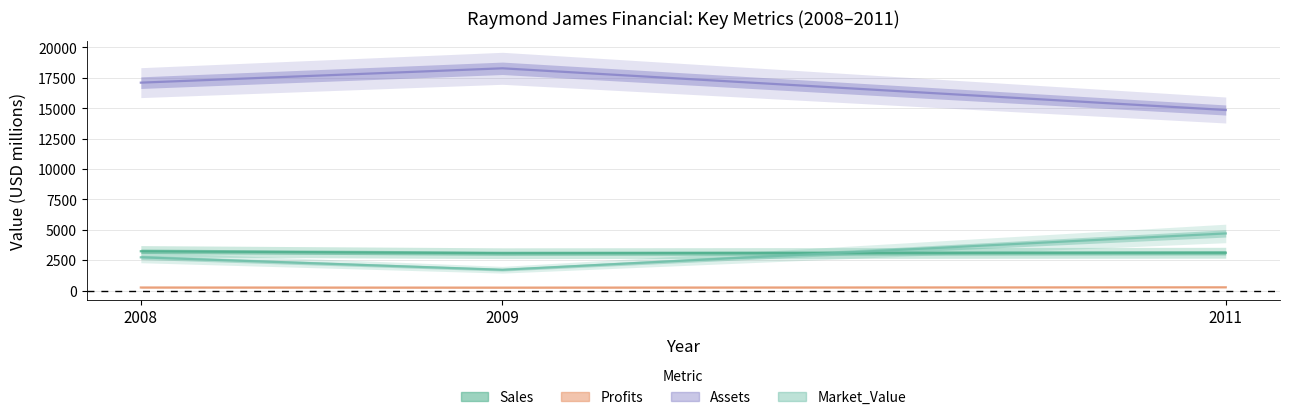

At which category is the sum across all series the highest?

2008